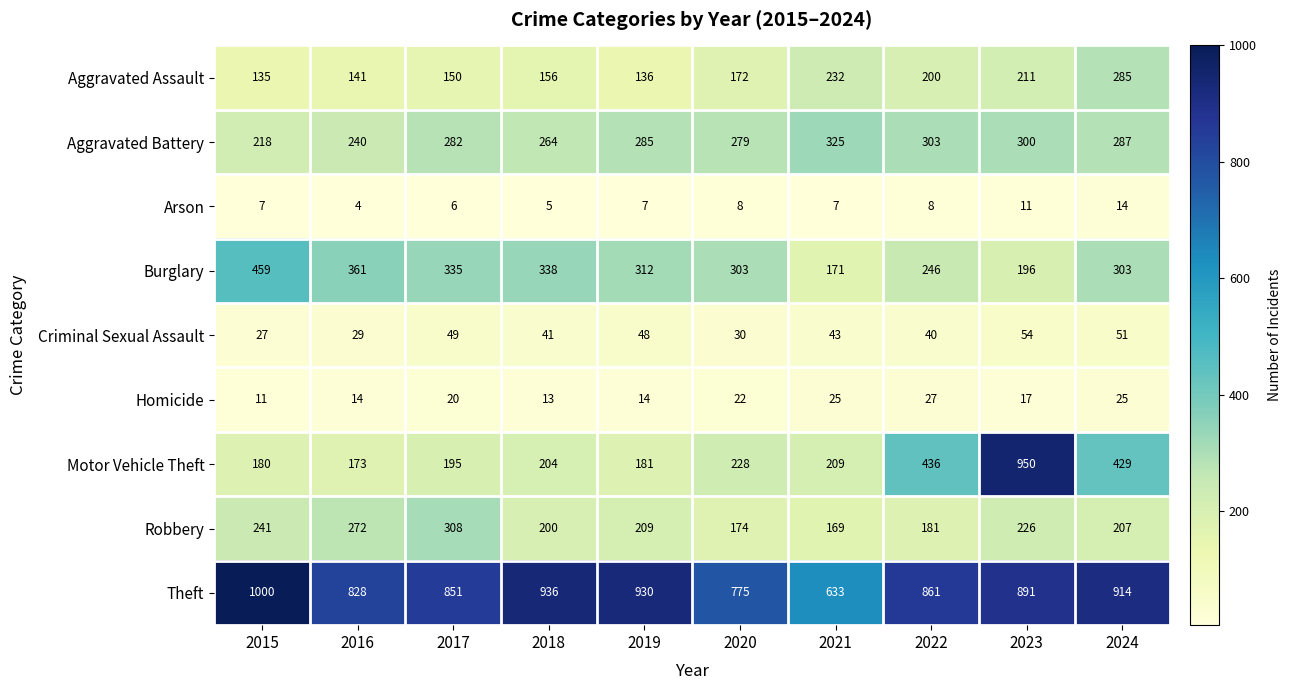

What is the difference between the second highest and second lowest values in the Robbery series?

98